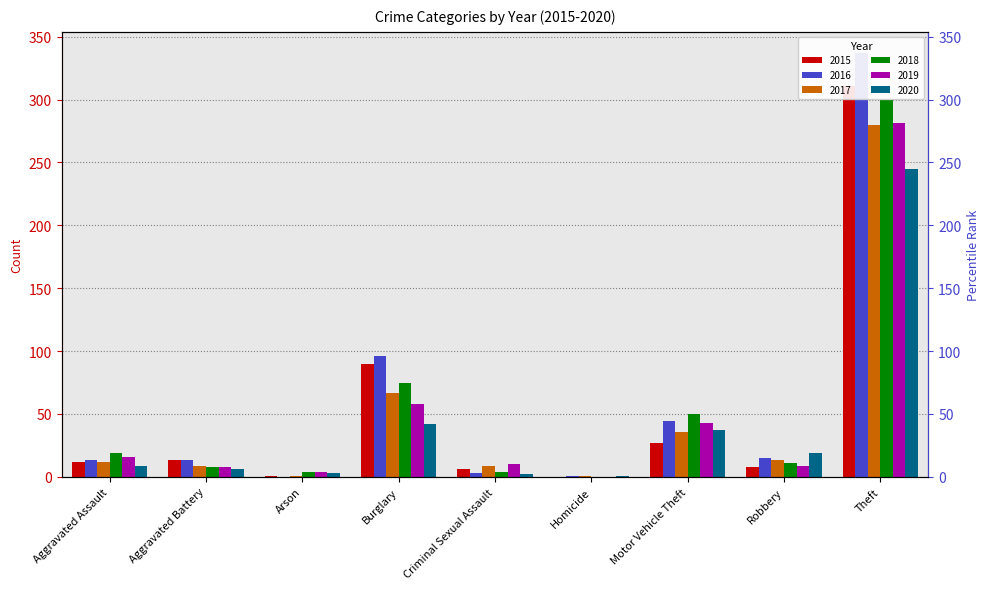

What is the sum of all 2018 values?

471